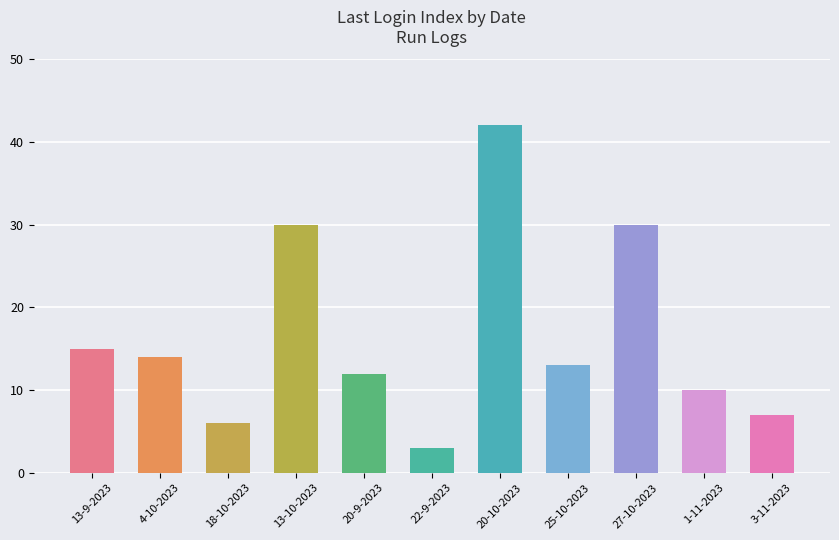

What is the smallest value displayed?

3